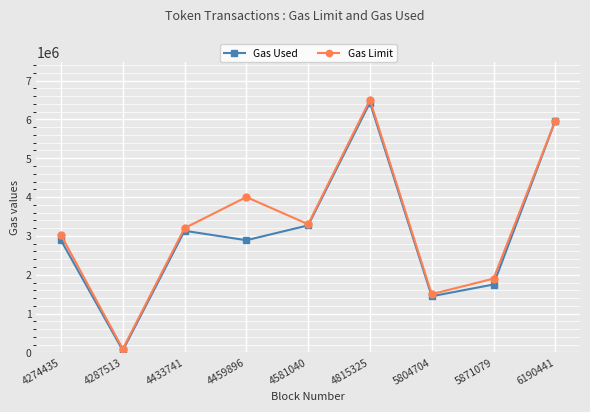

Rank the series by their average value, from highest to lowest.

Gas Limit, Gas Used